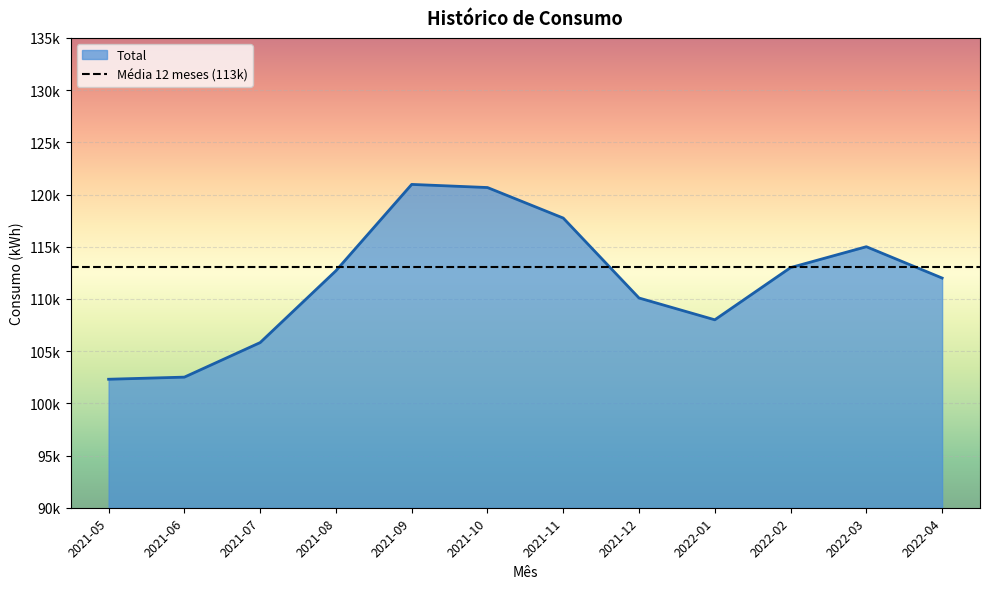

How many points are higher than both their immediate neighbors (excluding endpoints)?

2